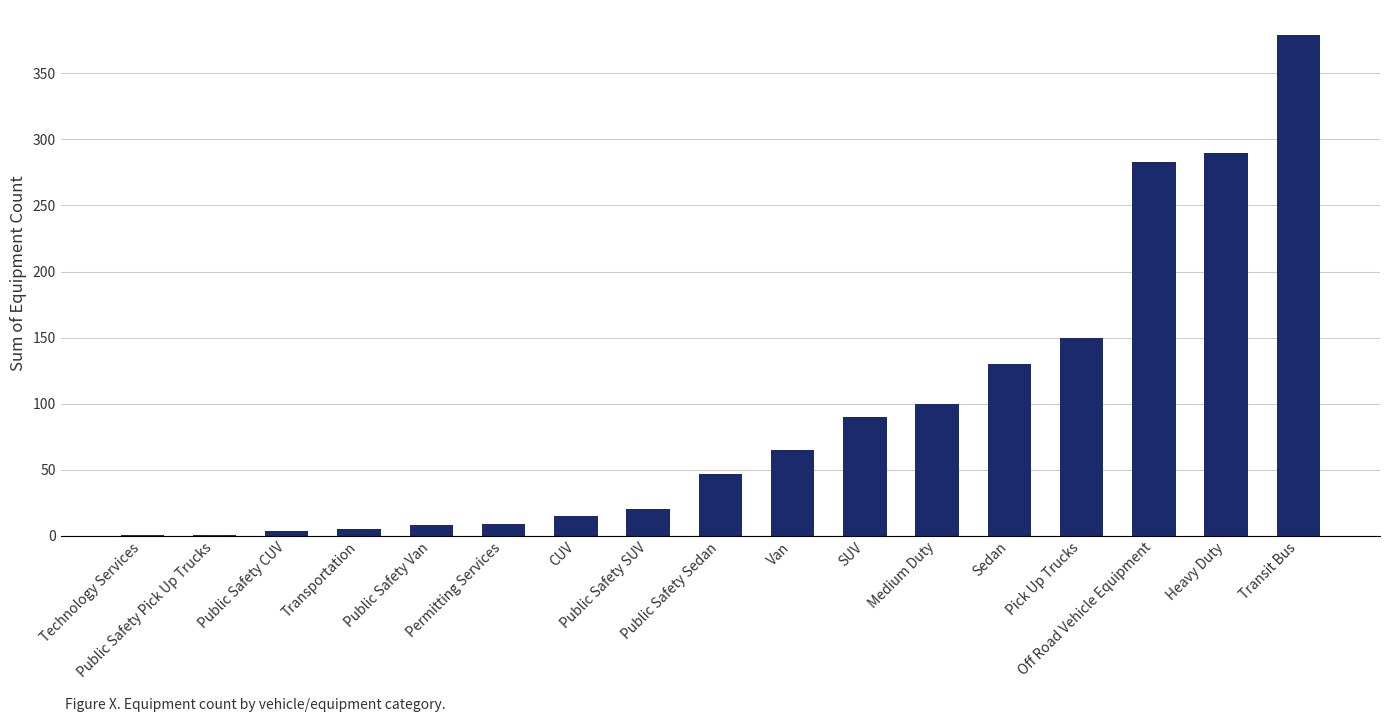

What is the maximum value shown in the chart?

379